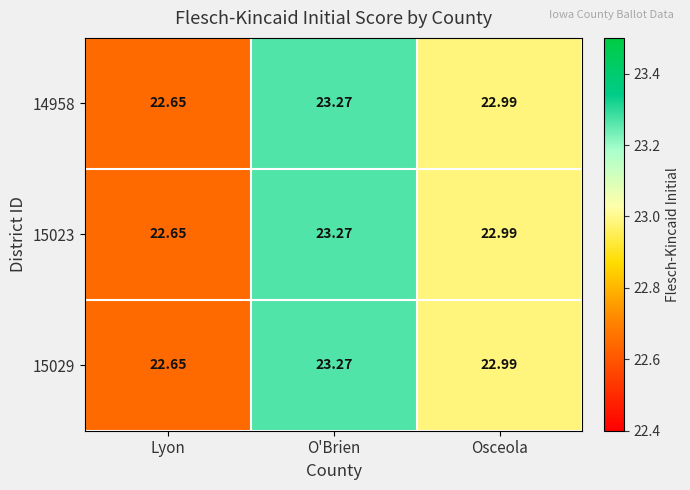

At which category is the sum across all series the highest?

O'Brien